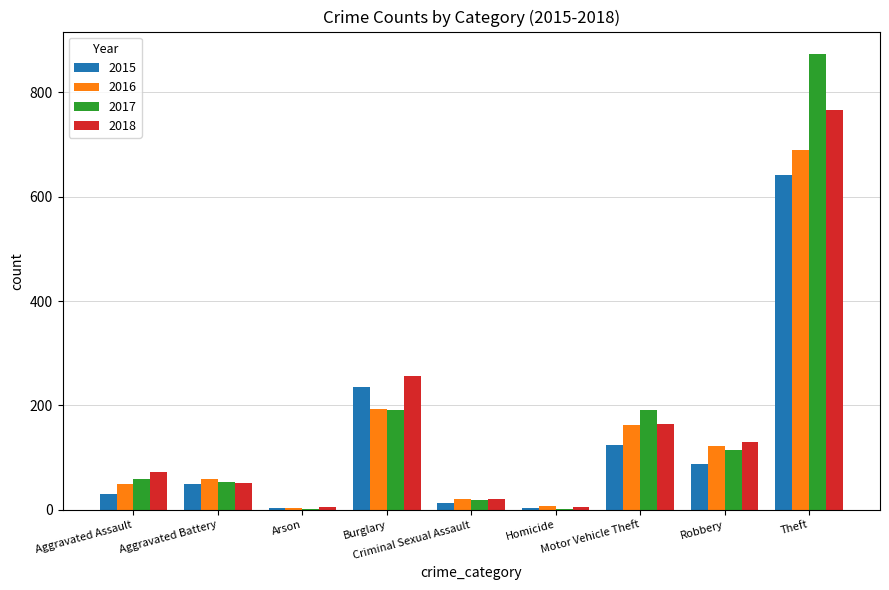

What is the maximum value for 2018?

767